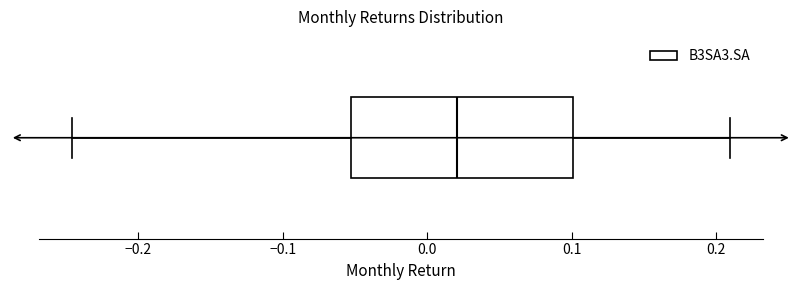

Where does the left whisker of the box end on the x-axis? The values are not printed on the chart, so give them approximately, as read against the axis.

-0.25